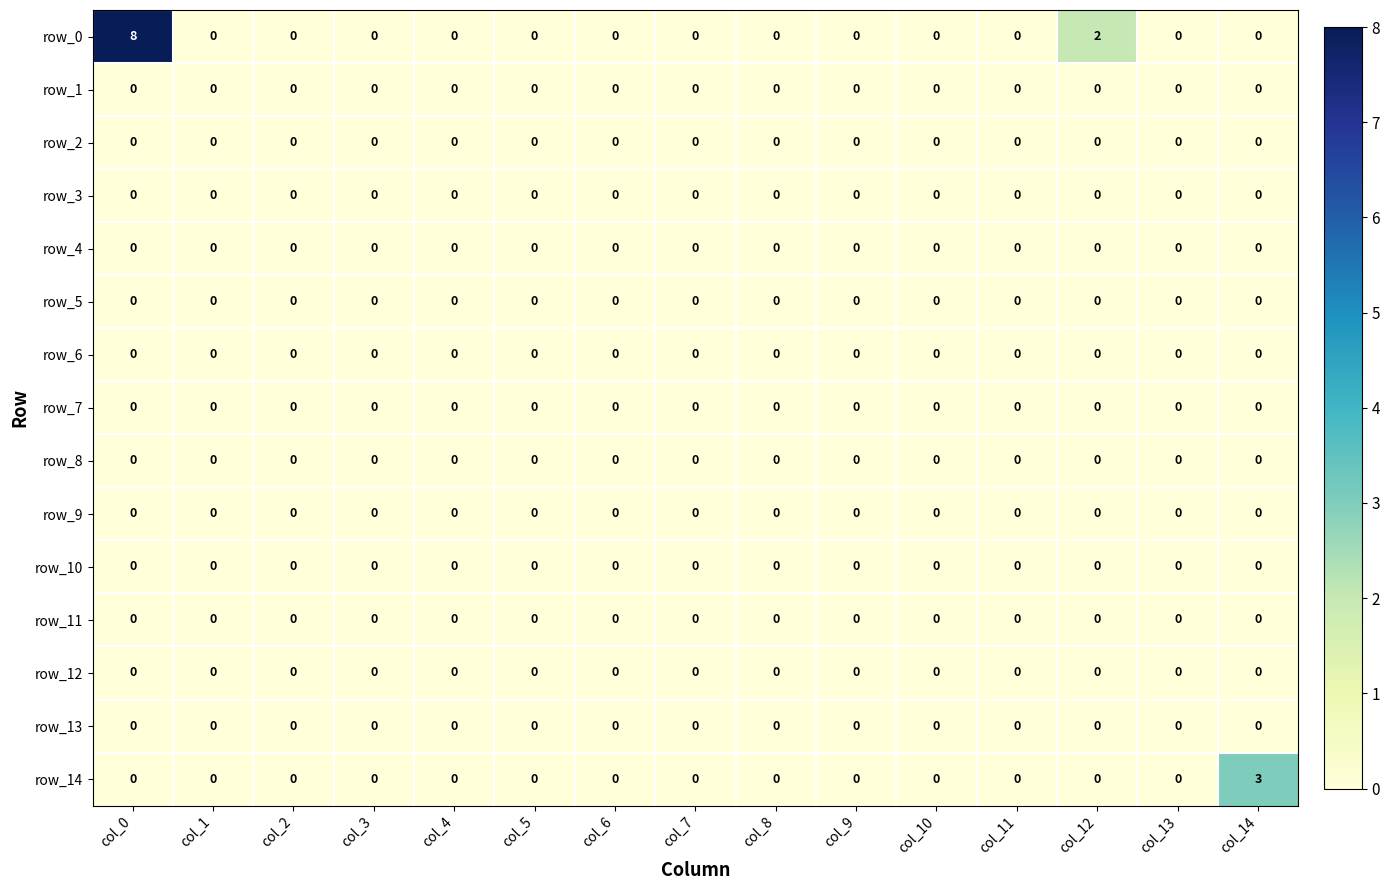

Reading right to left, extract all data points from this chart.

row_0: 0	0	2	0	0	0	0	0	0	0	0	0	0	0	8
row_1: 0	0	0	0	0	0	0	0	0	0	0	0	0	0	0
row_2: 0	0	0	0	0	0	0	0	0	0	0	0	0	0	0
row_3: 0	0	0	0	0	0	0	0	0	0	0	0	0	0	0
row_4: 0	0	0	0	0	0	0	0	0	0	0	0	0	0	0
row_5: 0	0	0	0	0	0	0	0	0	0	0	0	0	0	0
row_6: 0	0	0	0	0	0	0	0	0	0	0	0	0	0	0
row_7: 0	0	0	0	0	0	0	0	0	0	0	0	0	0	0
row_8: 0	0	0	0	0	0	0	0	0	0	0	0	0	0	0
row_9: 0	0	0	0	0	0	0	0	0	0	0	0	0	0	0
row_10: 0	0	0	0	0	0	0	0	0	0	0	0	0	0	0
row_11: 0	0	0	0	0	0	0	0	0	0	0	0	0	0	0
row_12: 0	0	0	0	0	0	0	0	0	0	0	0	0	0	0
row_13: 0	0	0	0	0	0	0	0	0	0	0	0	0	0	0
row_14: 3	0	0	0	0	0	0	0	0	0	0	0	0	0	0